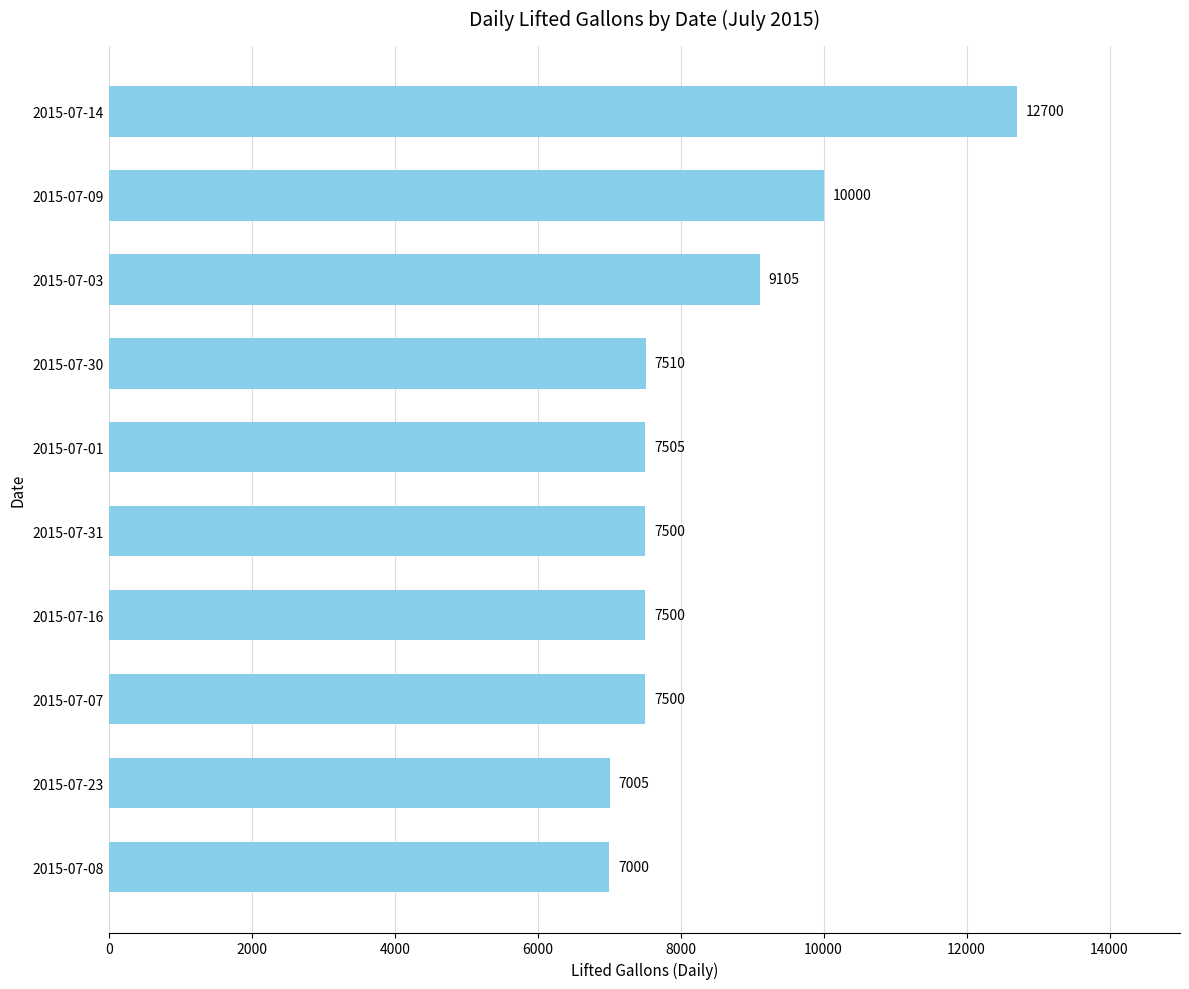

Count the number of categories in the chart.

10